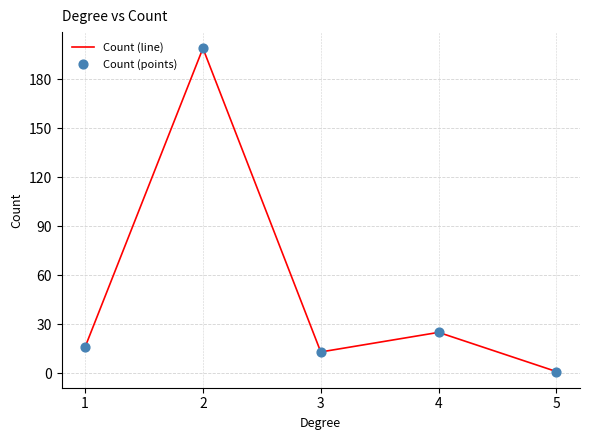

What is the greatest value displayed?

199